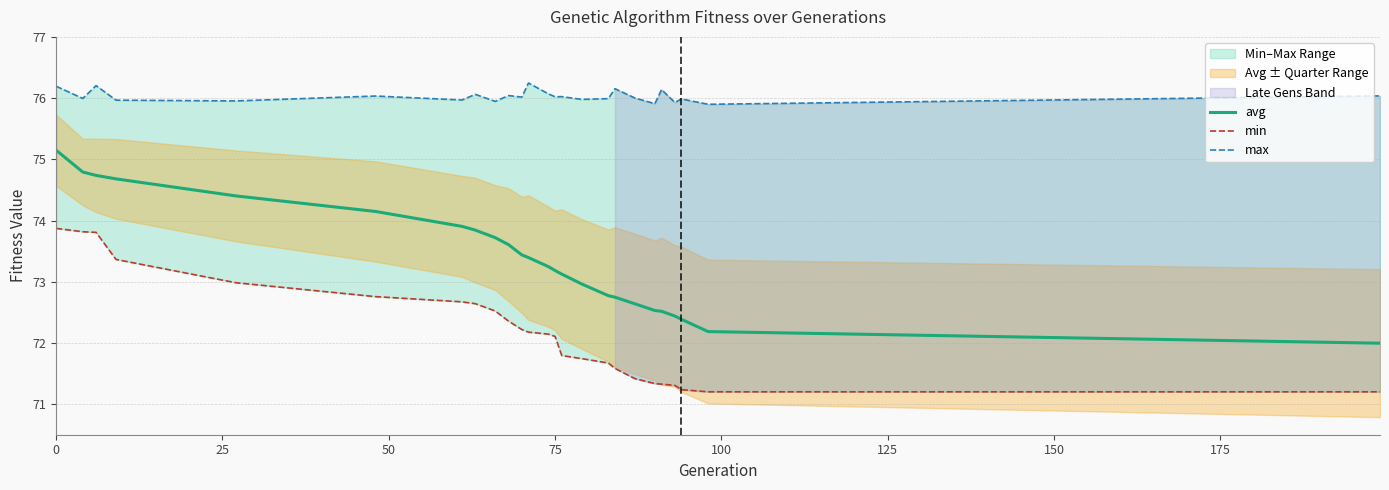

What is the highest value of the avg series?

75.1